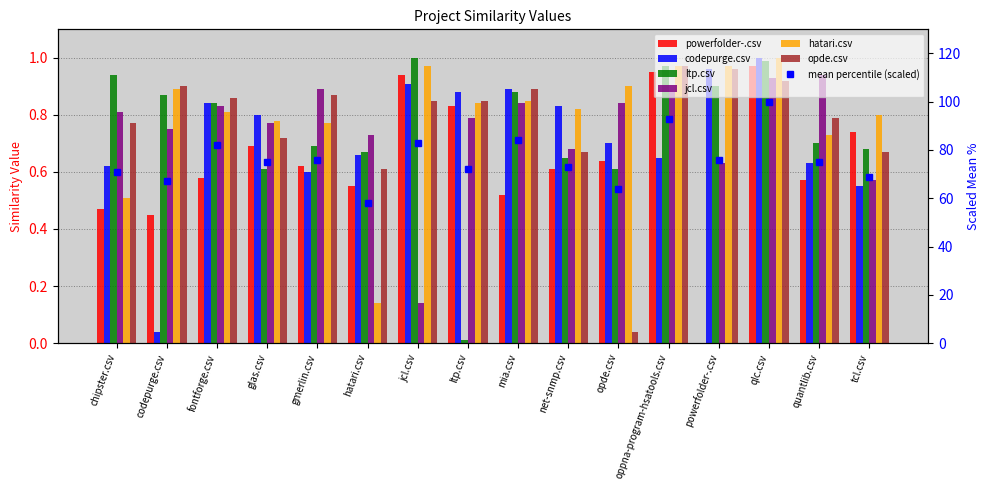

Which series has the largest range (max minus min)?

ltp.csv